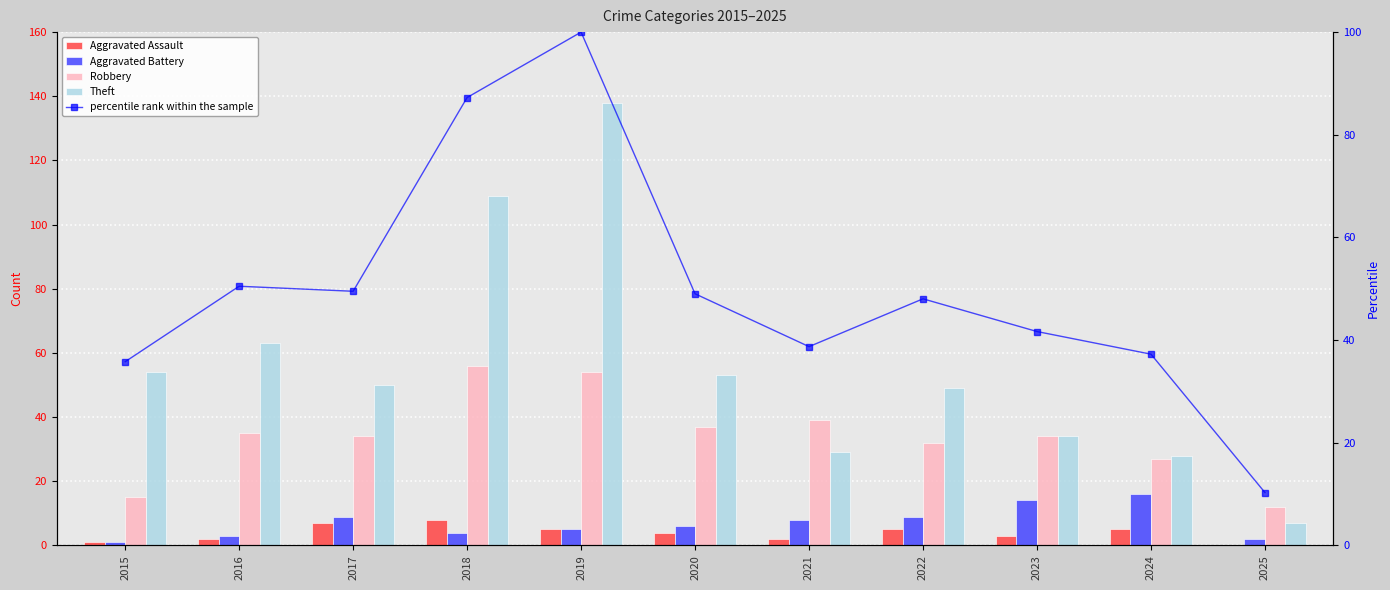

Reading left to right, list all the values displayed in this chart.

Aggravated Assault: 2015=1.0	2016=2.0	2017=7.0	2018=8.0	2019=5.0	2020=4.0	2021=2.0	2022=5.0	2023=3.0	2024=5.0	2025=0.0
Aggravated Battery: 2015=1.0	2016=3.0	2017=9.0	2018=4.0	2019=5.0	2020=6.0	2021=8.0	2022=9.0	2023=14.0	2024=16.0	2025=2.0
Robbery: 2015=15.0	2016=35.0	2017=34.0	2018=56.0	2019=54.0	2020=37.0	2021=39.0	2022=32.0	2023=34.0	2024=27.0	2025=12.0
Theft: 2015=54.0	2016=63.0	2017=50.0	2018=109.0	2019=138.0	2020=53.0	2021=29.0	2022=49.0	2023=34.0	2024=28.0	2025=7.0
percentile rank within the sample: 2015=35.8	2016=50.5	2017=49.5	2018=87.3	2019=100.0	2020=49.0	2021=38.7	2022=48.0	2023=41.7	2024=37.3	2025=10.3